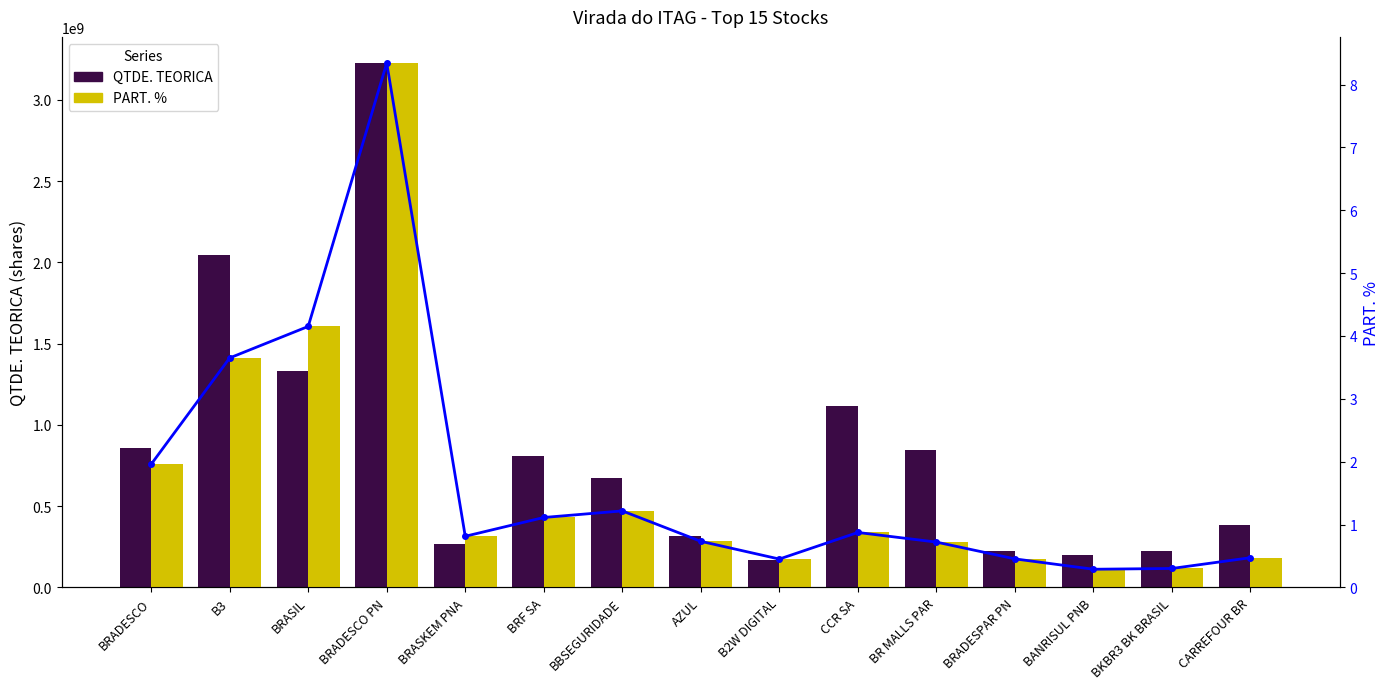

What is the sum of the QTDE. TEORICA values at BBSEGURIDADE and BANRISUL PNB?

871897672.0